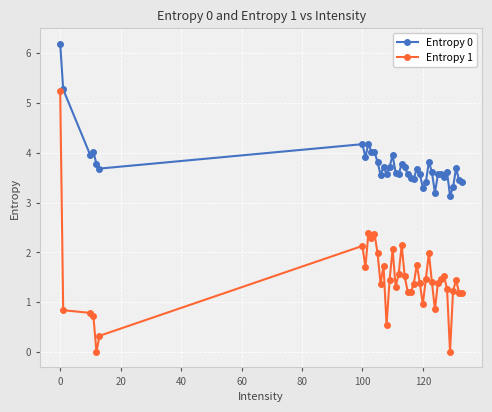

Does the chart have visible grid lines?

Yes